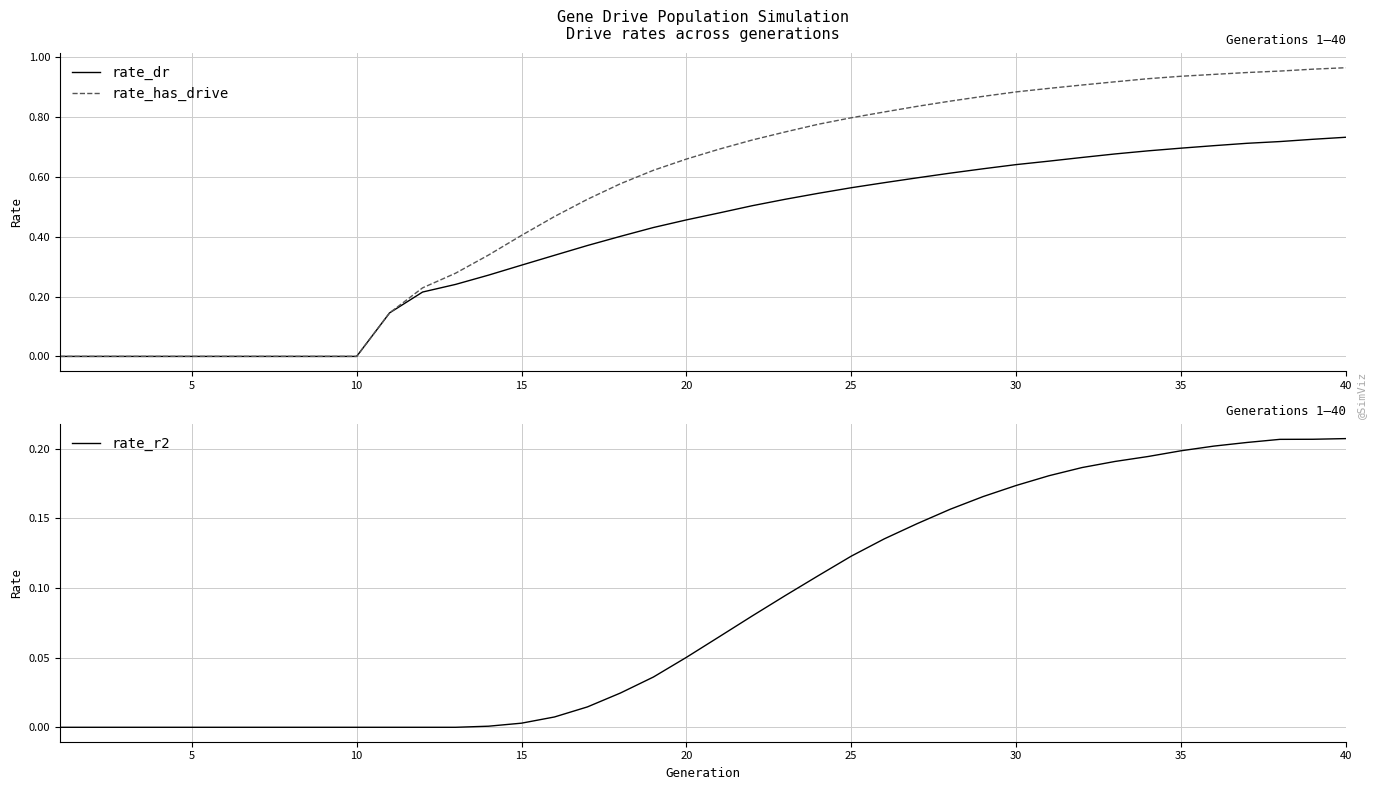

True or false: rate_has_drive and rate_dr cross at least once.

False